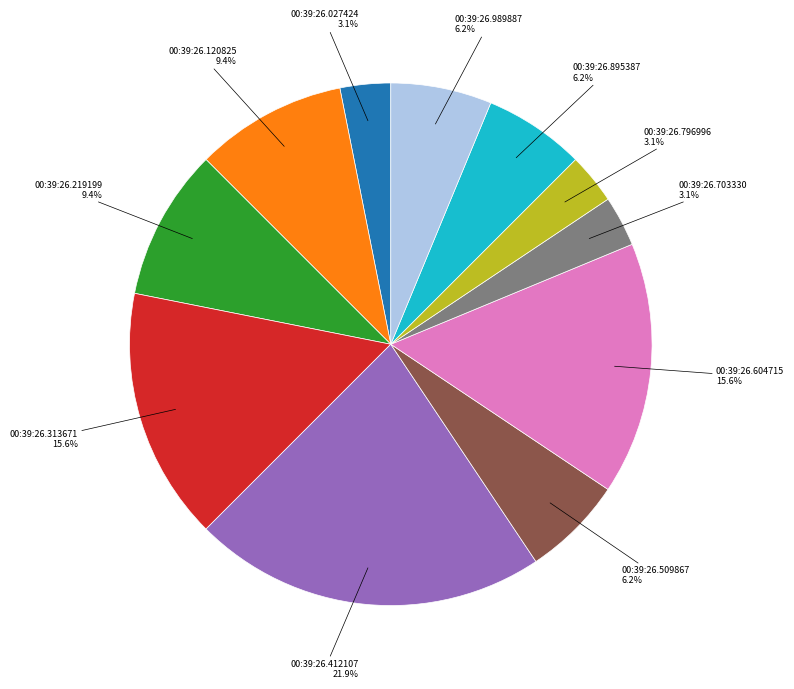

What percentage is the 00:39:26.120825 slice, to the nearest percent?

9%